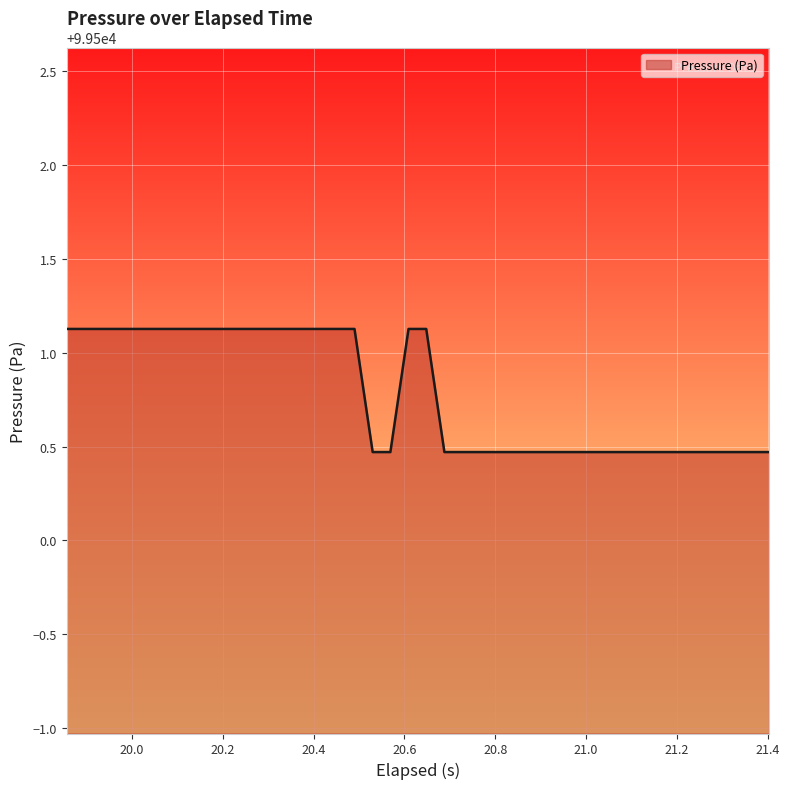

What is the minimum value shown in the chart?

99500.5